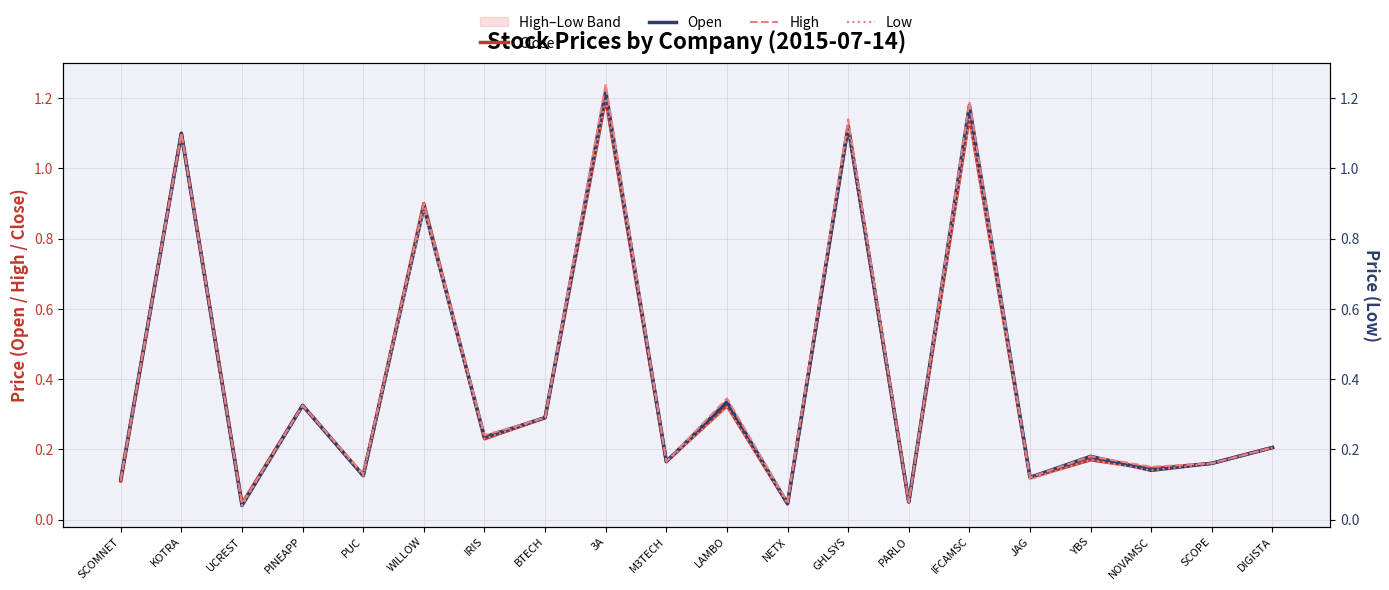

Rank the series by their average value, from highest to lowest.

High, Open, Close, Low